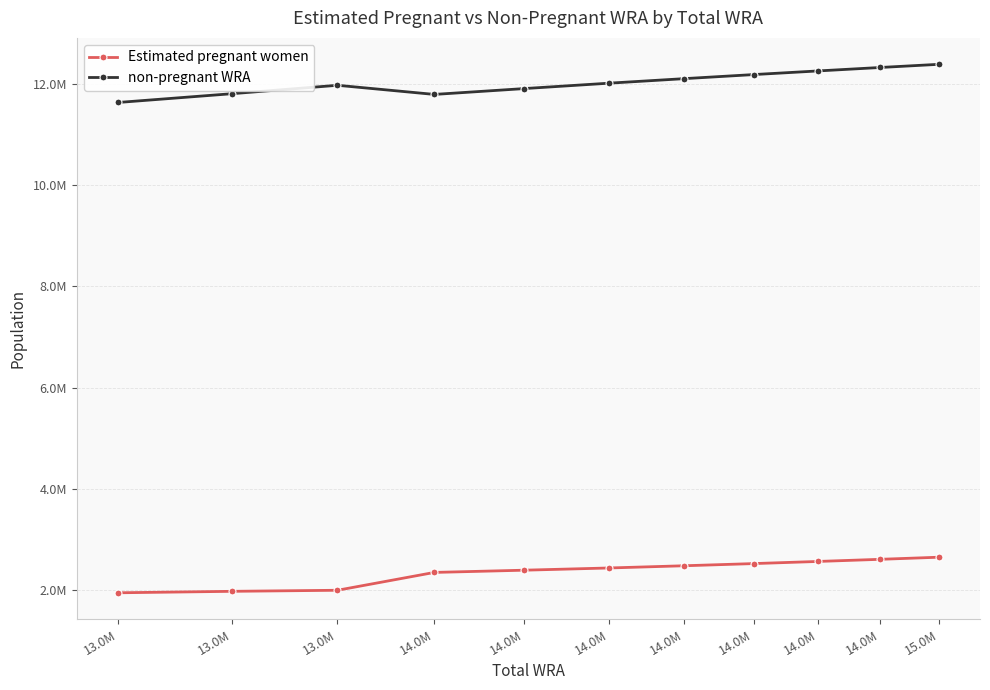

Which series has the widest spread of values?

non-pregnant WRA